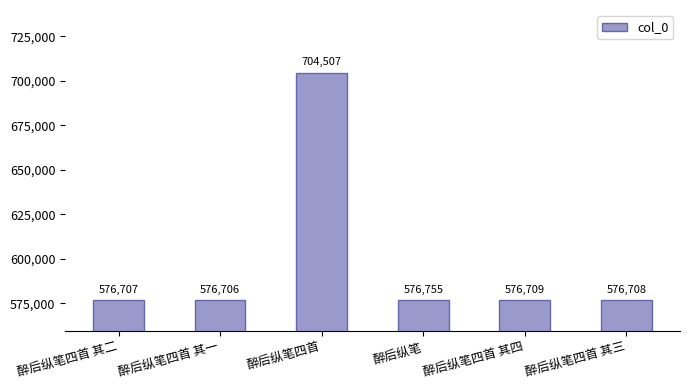

Where is the data nearest to the value 640606?

醉后纵笔